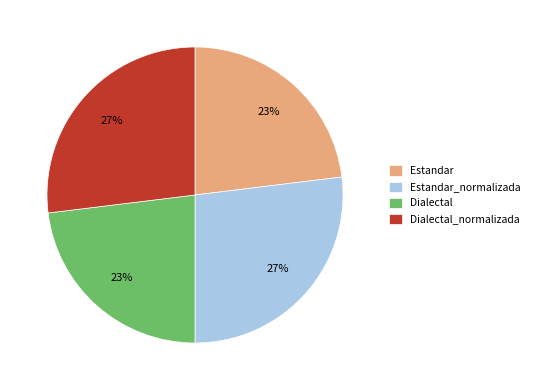

To the nearest percent, what is the difference between the Dialectal_normalizada and Dialectal slice percentages?

4%